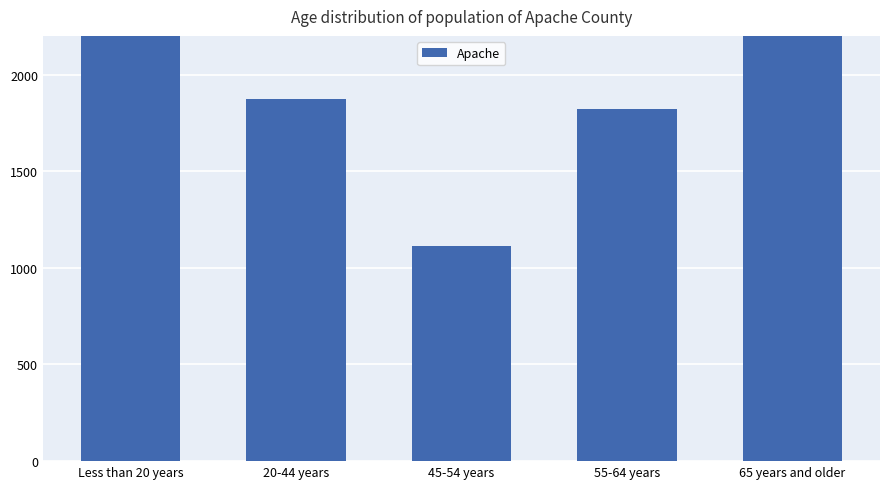

Which label corresponds to the smallest value in the chart?

45-54 years